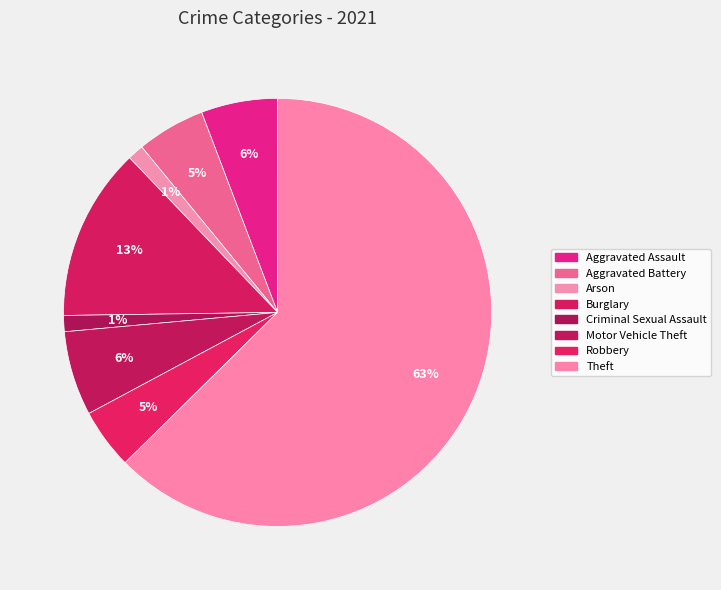

Which slice represents more than half of the pie?

Theft